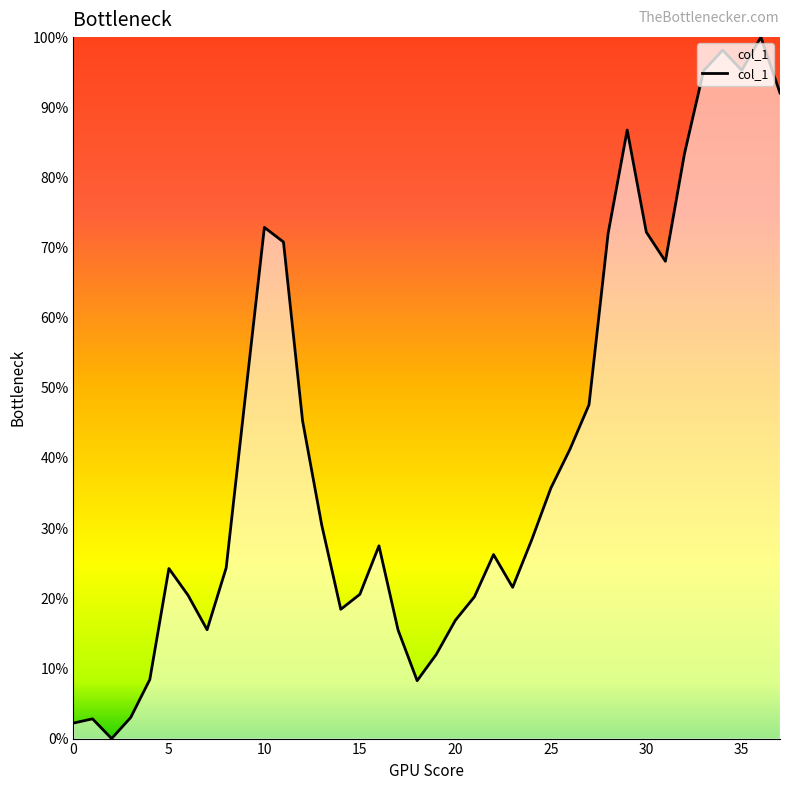

True or false: there are more than 1 points higher than both neighbors.

True